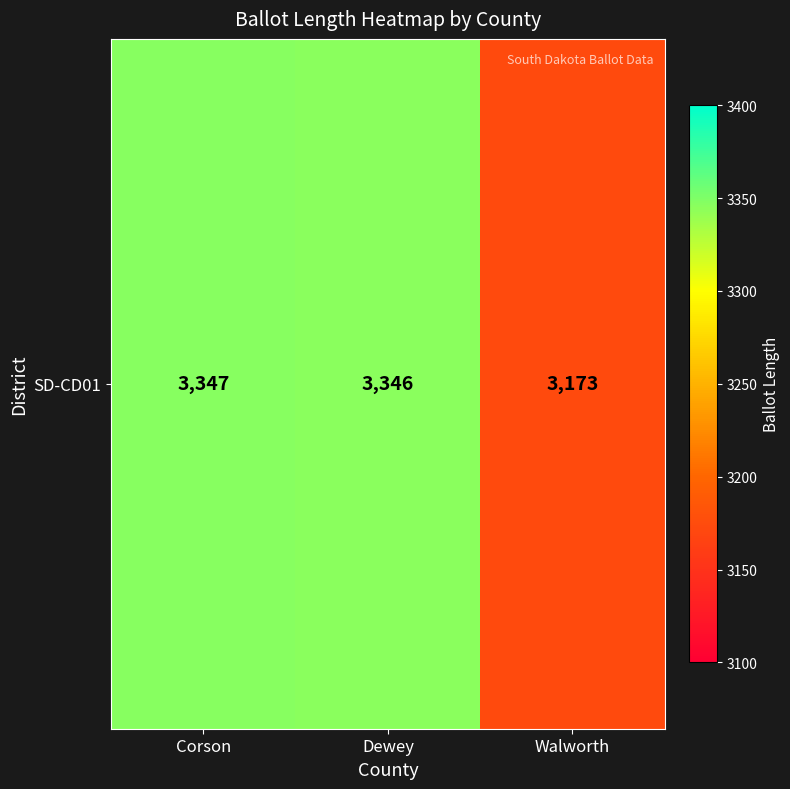

Reading left to right, list all the values displayed in this chart.

Corson=3347	Dewey=3346	Walworth=3173